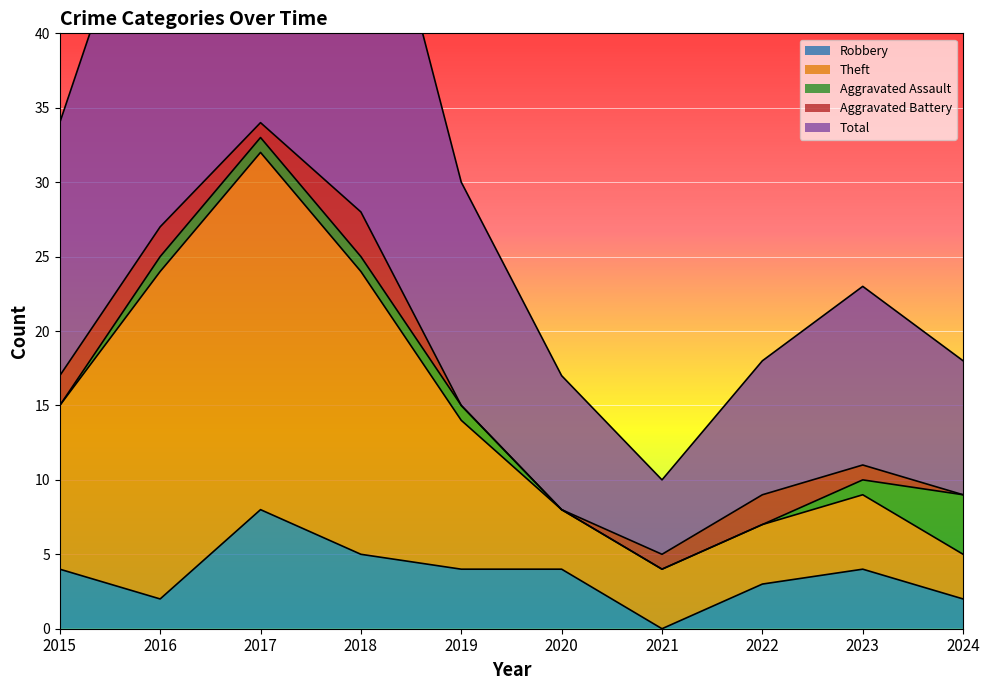

Which category has the lowest value in the Theft series?

2021